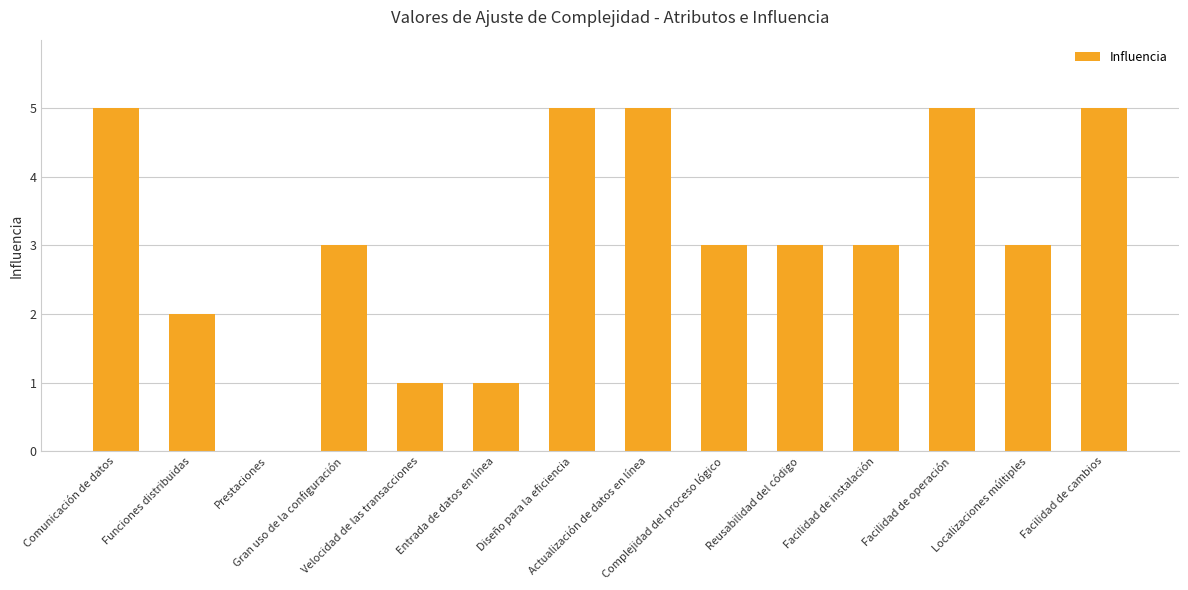

Is it true that the value at Gran uso de la configuración is 3?

True